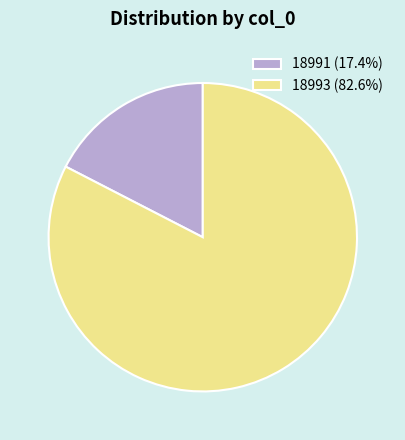

Do 18993 and 18991 together represent more than half of the pie?

Yes